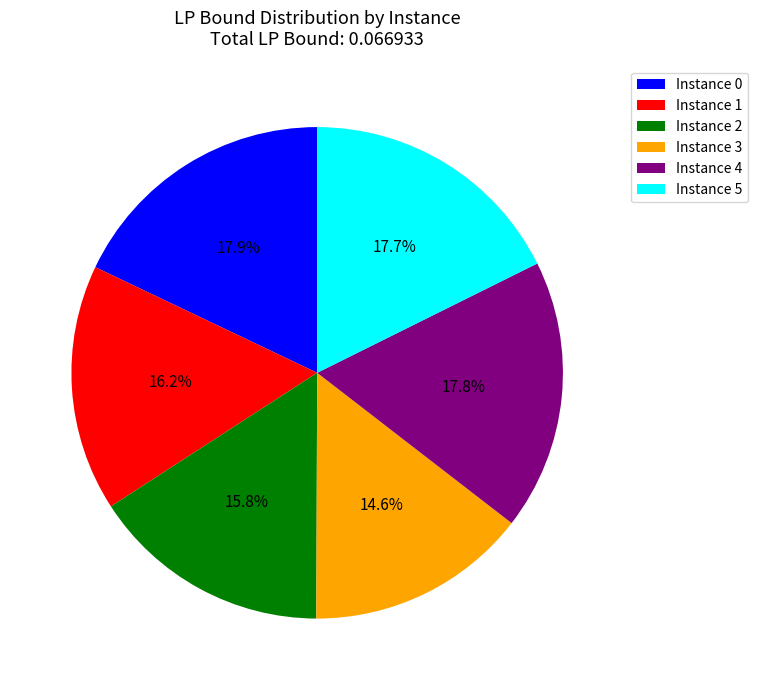

Which has a higher value, Instance 4 or Instance 3?

Instance 4